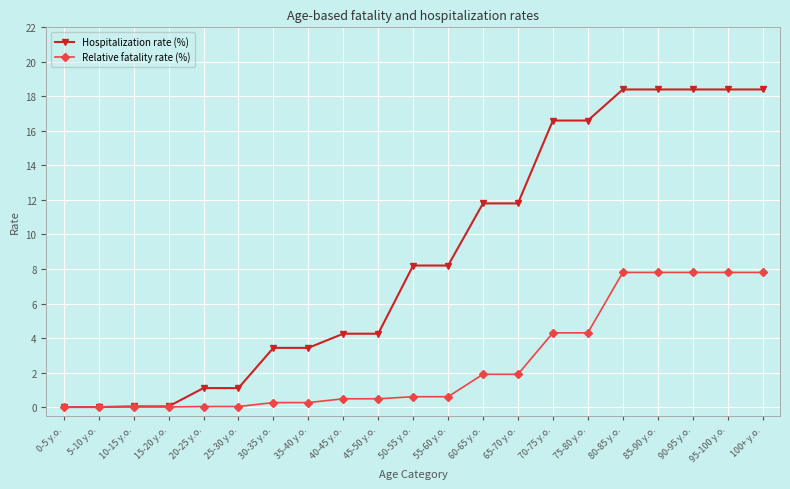

Is it true that Relative fatality rate (%) equals 0.6 at 55-60 y.o.?

True